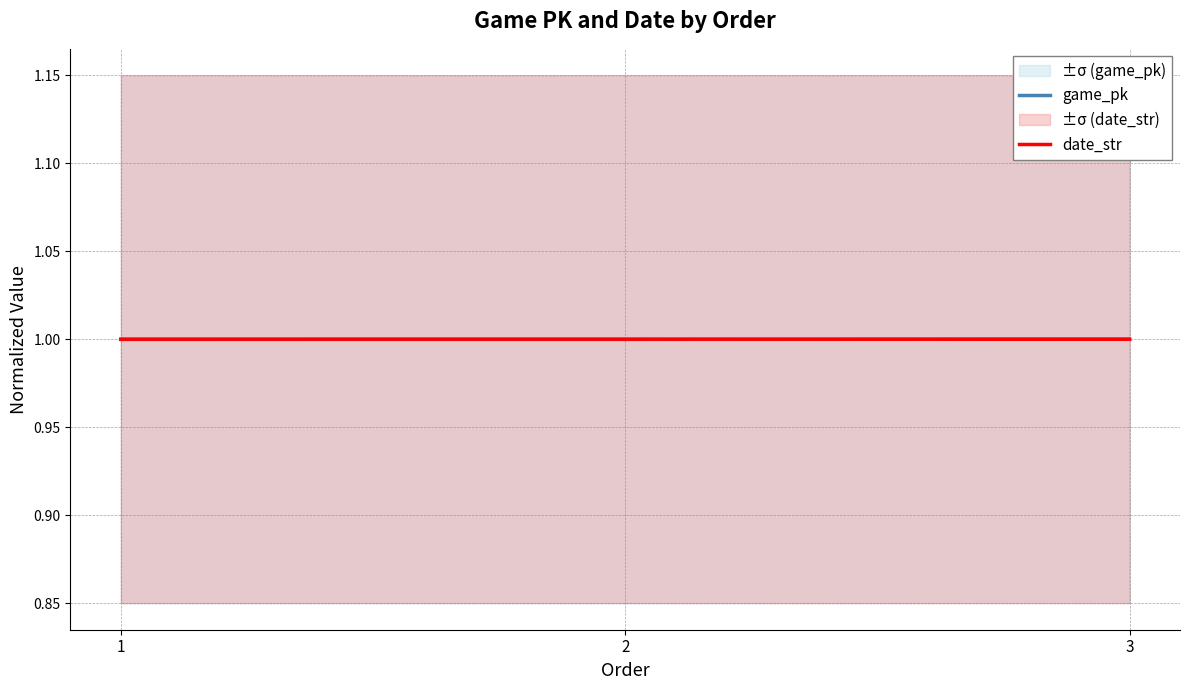

Reading left to right, list all the values displayed in this chart.

game_pk: 1.0	1.0	1.0
date_str: 1.0	1.0	1.0